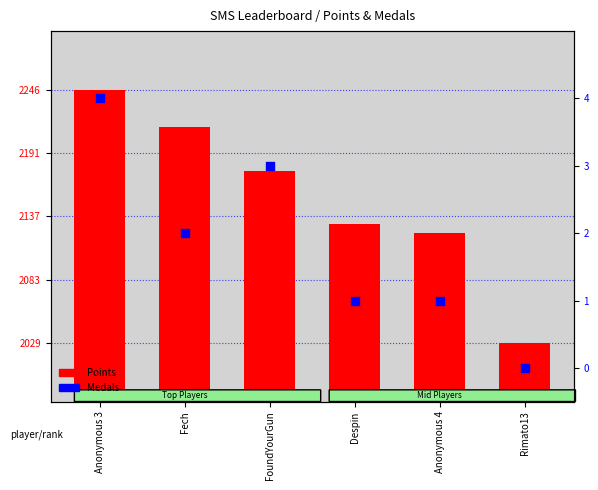

Which series contains the highest Y value?

Points